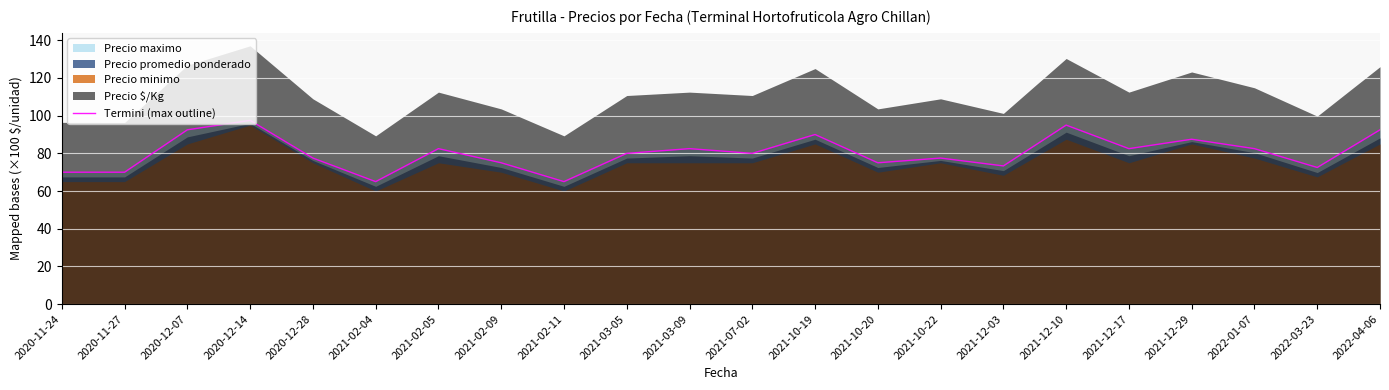

Rank the categories by value from lowest to highest.

2021-02-04, 2021-02-11, 2020-11-24, 2020-11-27, 2022-03-23, 2021-12-03, 2021-02-09, 2021-10-20, 2020-12-28, 2021-10-22, 2021-03-05, 2021-07-02, 2021-02-05, 2021-03-09, 2021-12-17, 2022-01-07, 2021-12-29, 2021-10-19, 2020-12-07, 2022-04-06, 2021-12-10, 2020-12-14